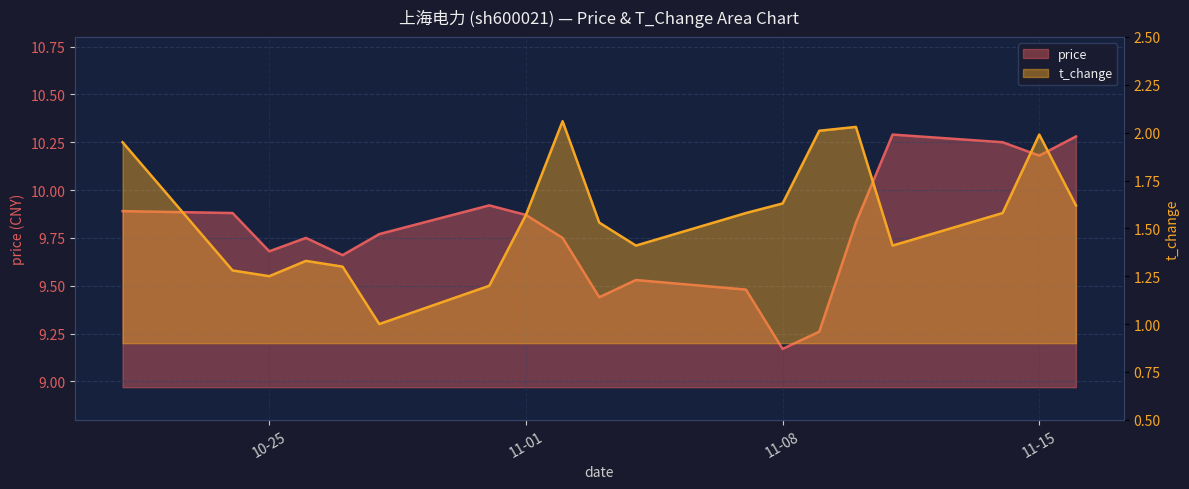

At how many categories does at least one series exceed 5?

19